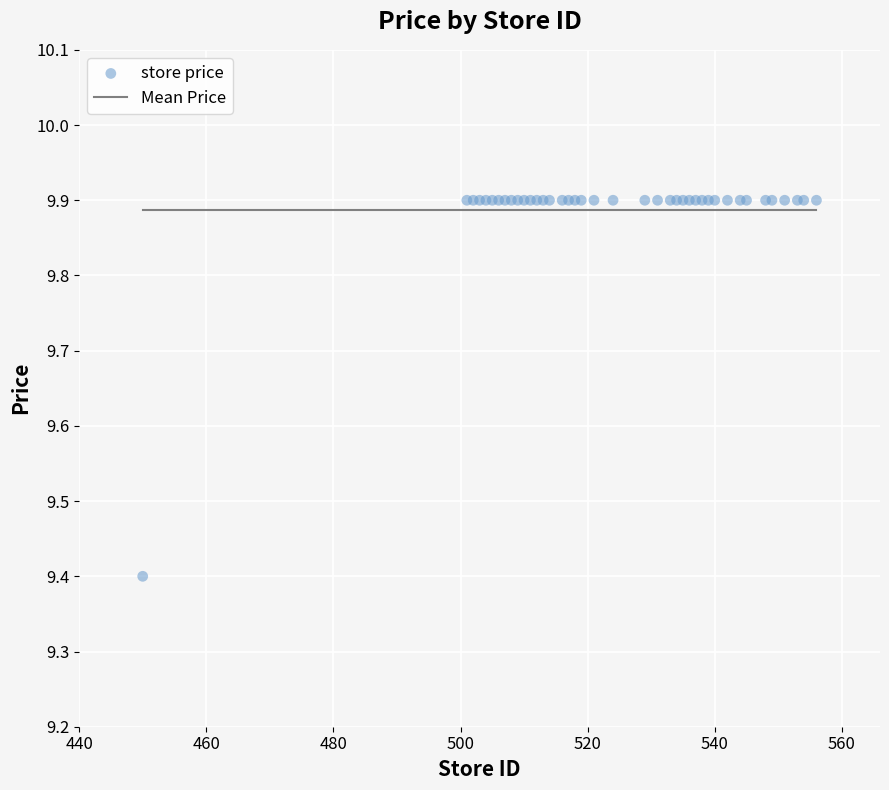

What Y value in the scatter plot is closest to 9?

9.4